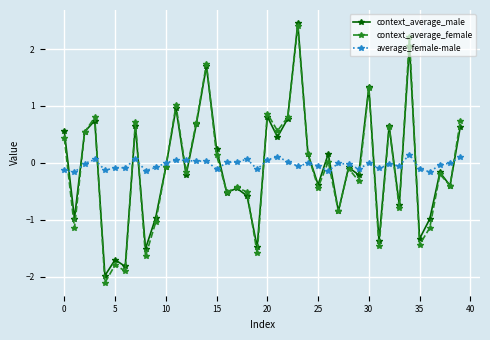

True or false: average_female-male and context_average_female intersect in this chart.

True